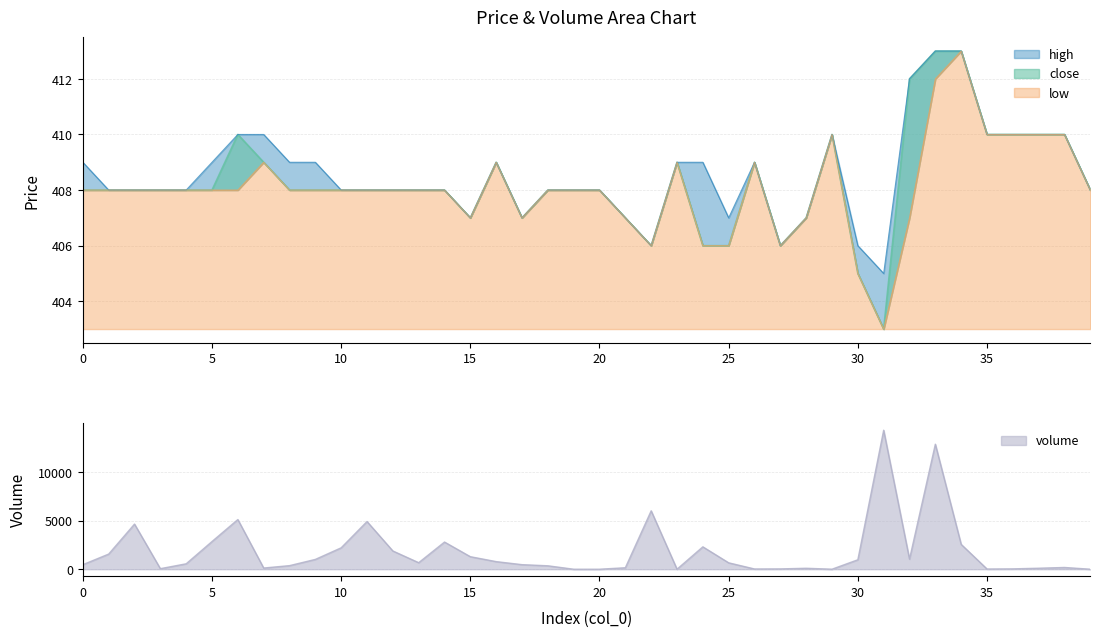

What is the difference between the second highest and second lowest values in the volume series?

12844.0